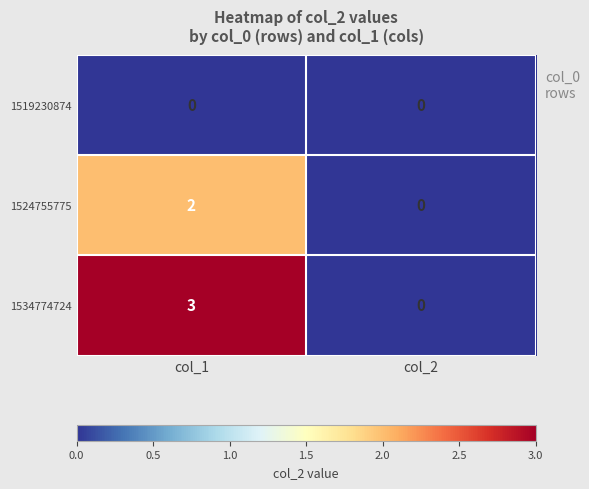

Which series has the largest total across all categories?

1534774724